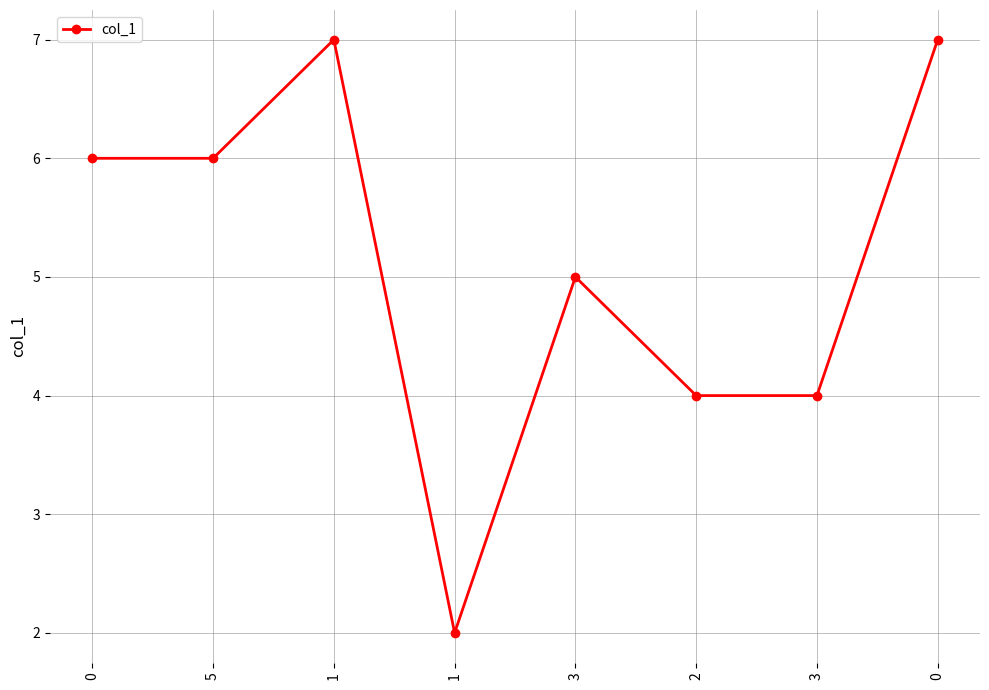

Reading left to right, what are all the values shown in this chart?

0=6	5=6	1=7	1=2	3=5	2=4	3=4	0=7